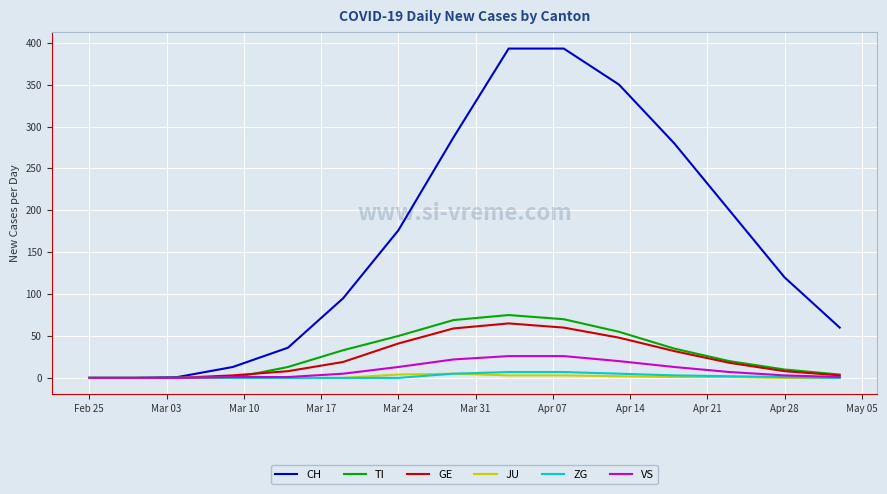

Which series has the widest spread of values?

CH